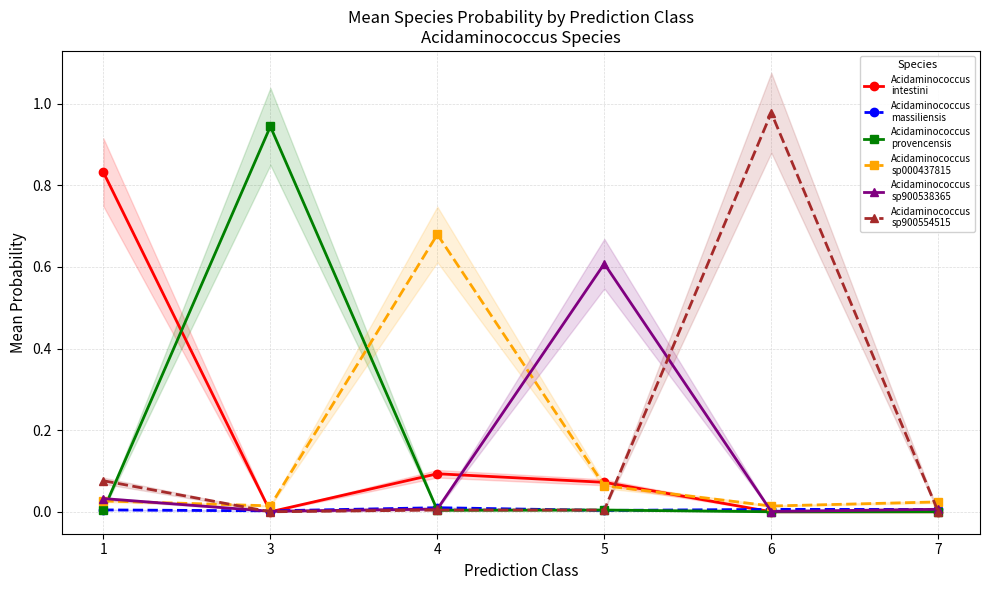

Reading right to left, list all the values displayed in this chart.

Acidaminococcus
intestini: 0.0	0.0	0.1	0.1	0.0	0.8
Acidaminococcus
massiliensis: 0.0	0.0	0.0	0.0	0.0	0.0
Acidaminococcus
provencensis: 0.0	0.0	0.0	0.0	0.9	0.0
Acidaminococcus
sp000437815: 0.0	0.0	0.1	0.7	0.0	0.0
Acidaminococcus
sp900538365: 0.0	0.0	0.6	0.0	0.0	0.0
Acidaminococcus
sp900554515: 0.0	1.0	0.0	0.0	0.0	0.1